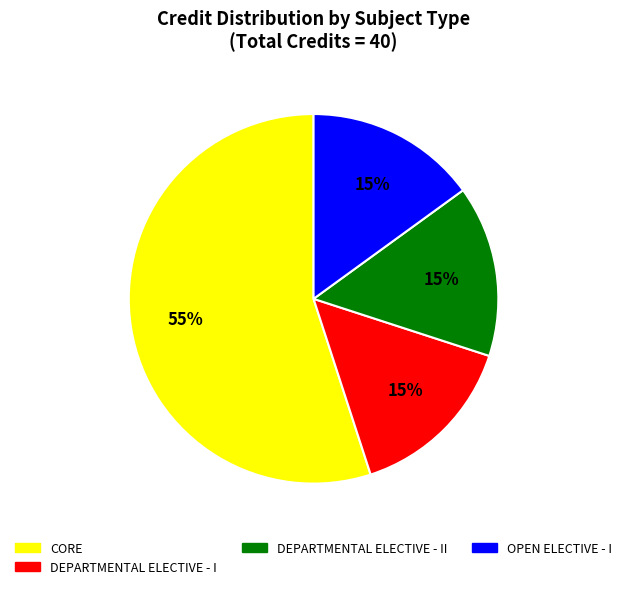

True or false: DEPARTMENTAL ELECTIVE - I accounts for 23% of the total.

False